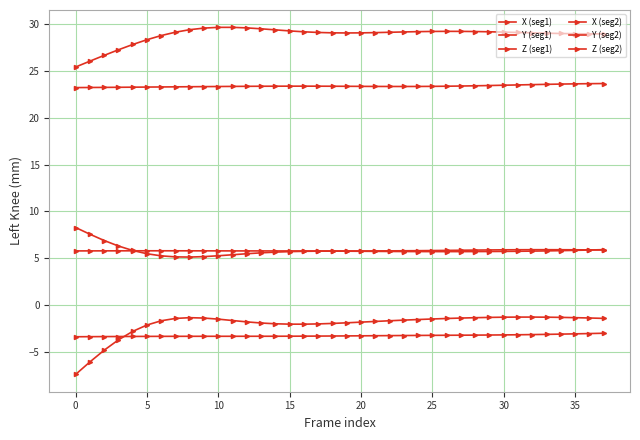

Which series has the largest range (max minus min)?

X (seg2)